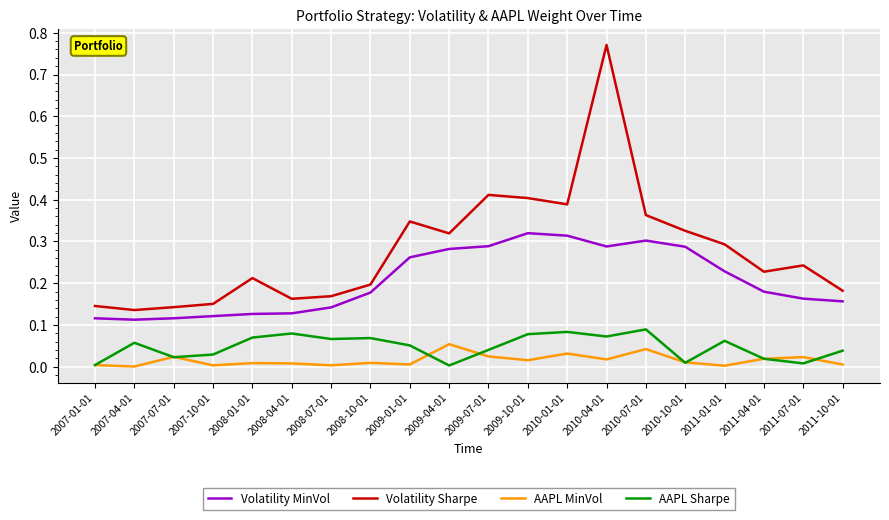

Is the value of AAPL Sharpe at 2009-01-01 greater than the value of Volatility MinVol at 2007-01-01?

No